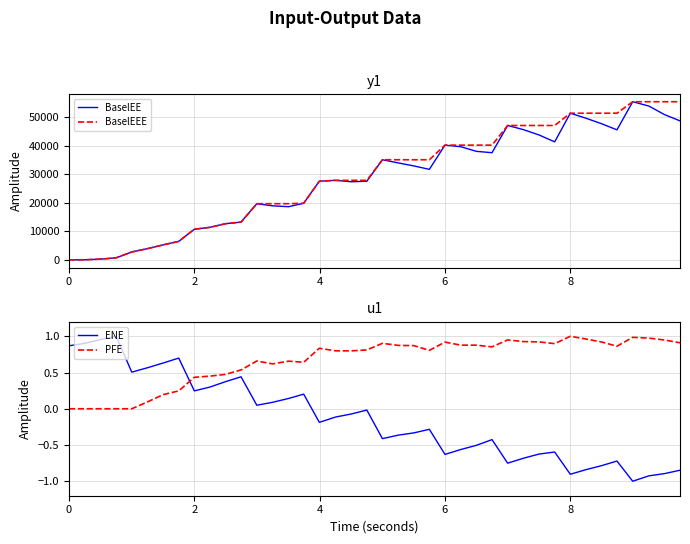

What is the sum of all ENE values?

-5.5